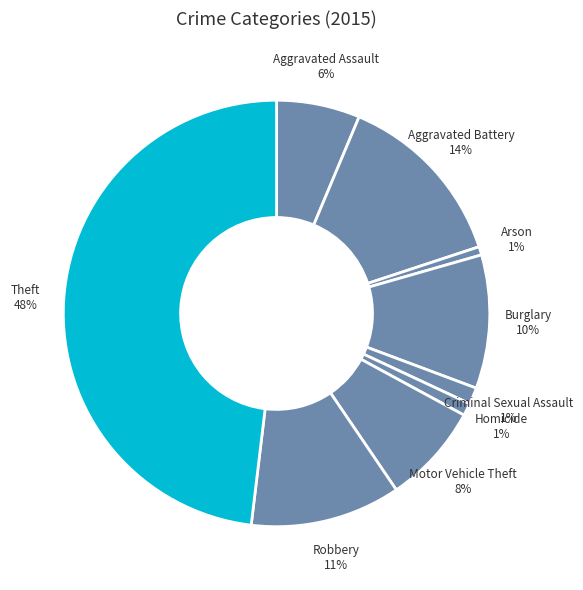

Combined, do Homicide 1% and Aggravated Battery 14% account for over 50%?

No